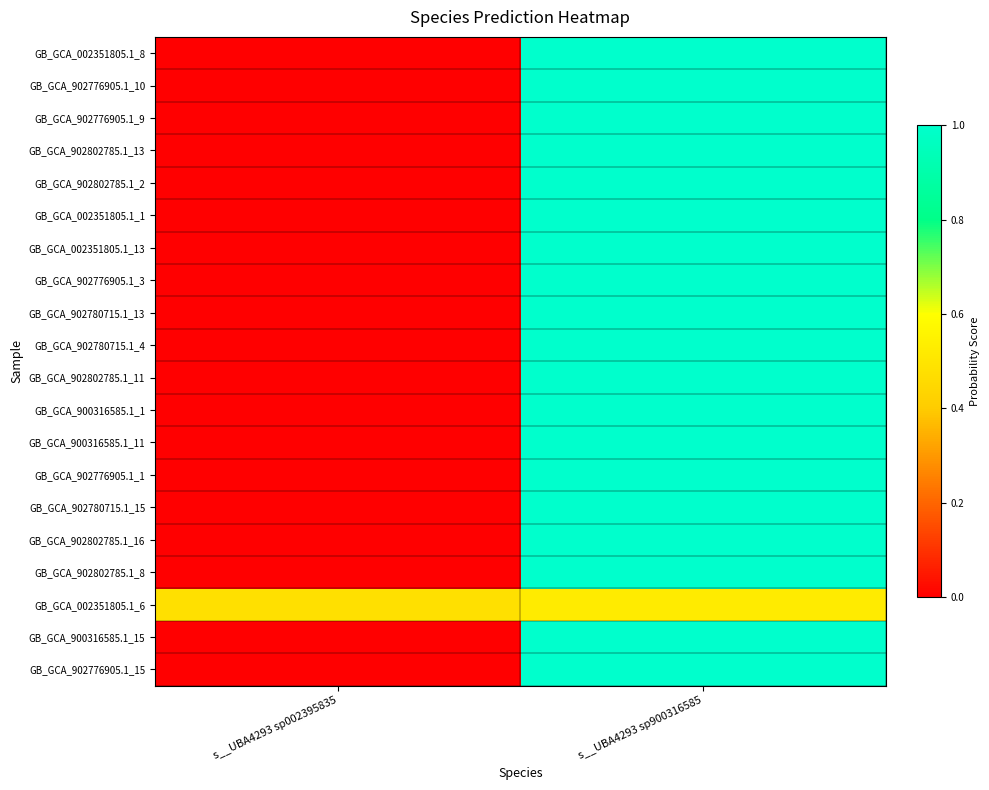

Which series has the widest spread of values?

GB_GCA_002351805.1_8